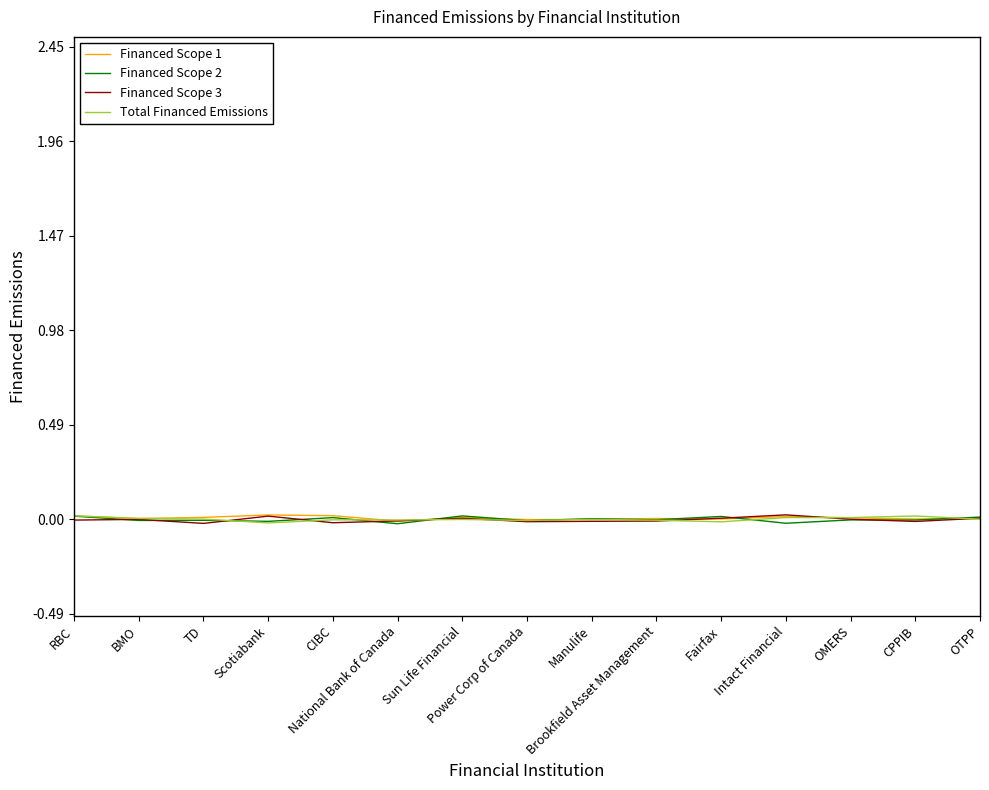

What is the label of the 14th point from the left?

CPPIB